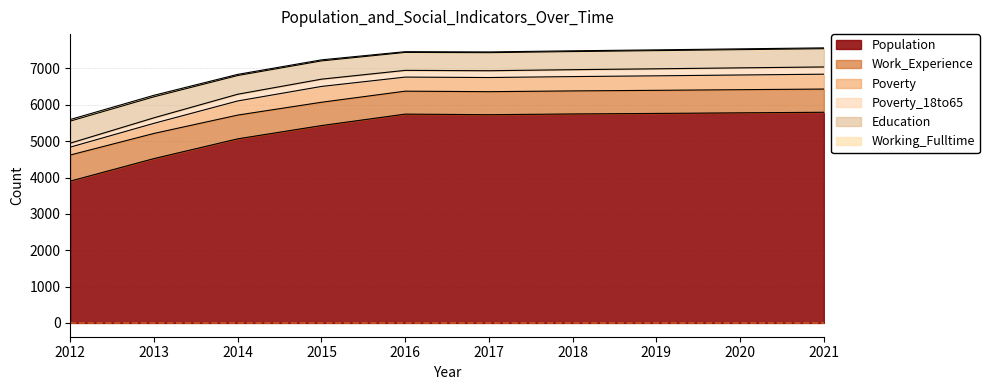

What is the value of the Working_Fulltime point at the 7th from the left?

21